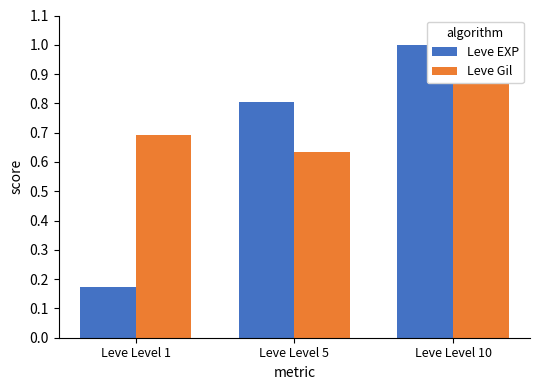

Are the bars grouped side by side (vs. stacked)?

Yes